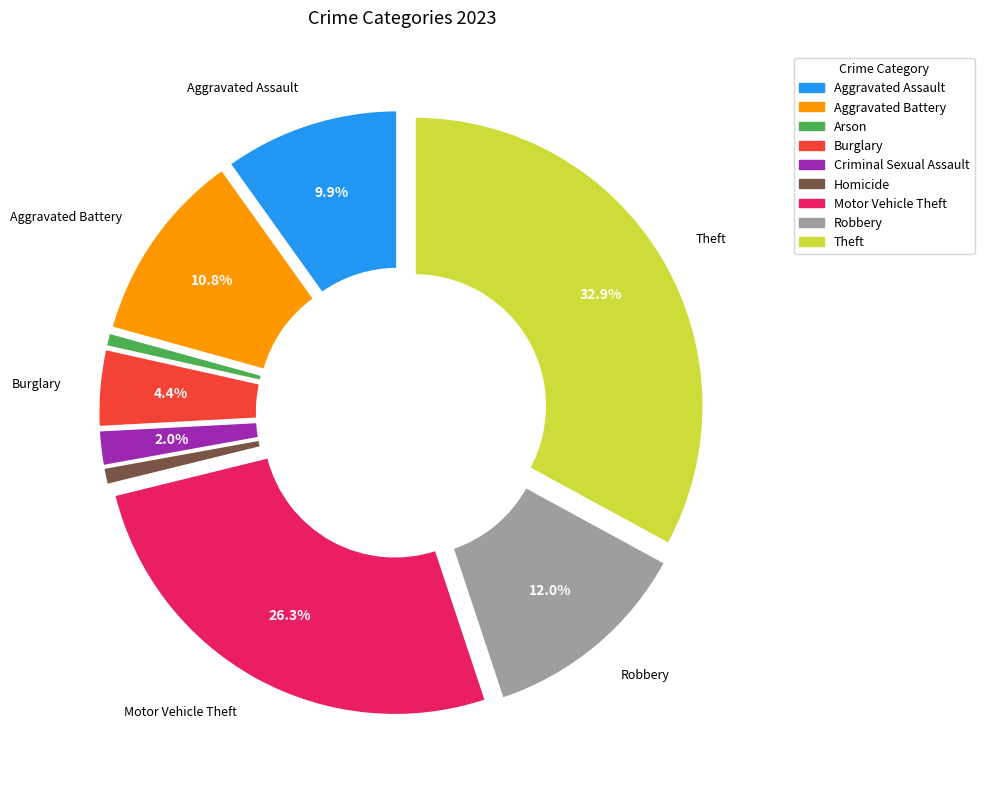

To the nearest percent, what is the difference between the Homicide and Motor Vehicle Theft slice percentages?

25%